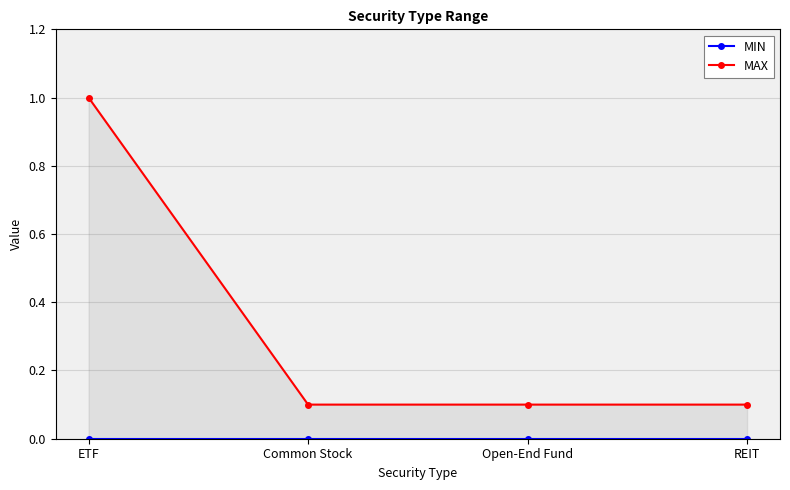

What is the value of the MAX point at the 2nd from the left?

0.1